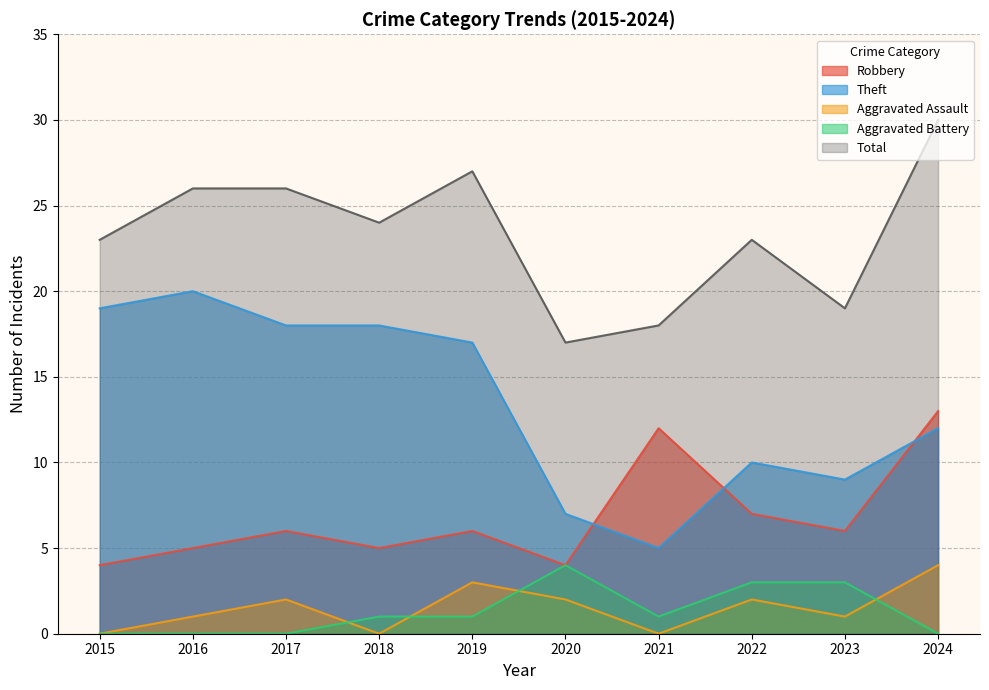

Where is the first local minimum for Aggravated Battery?

2021